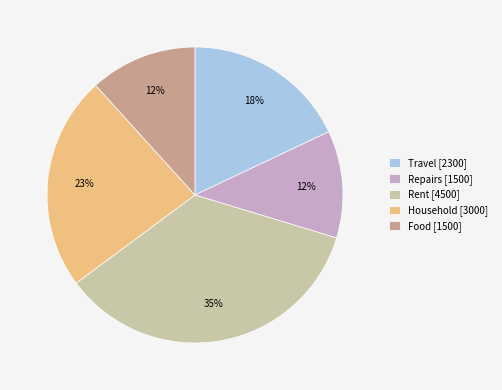

Does Rent [4500] represent more than half of the total?

No